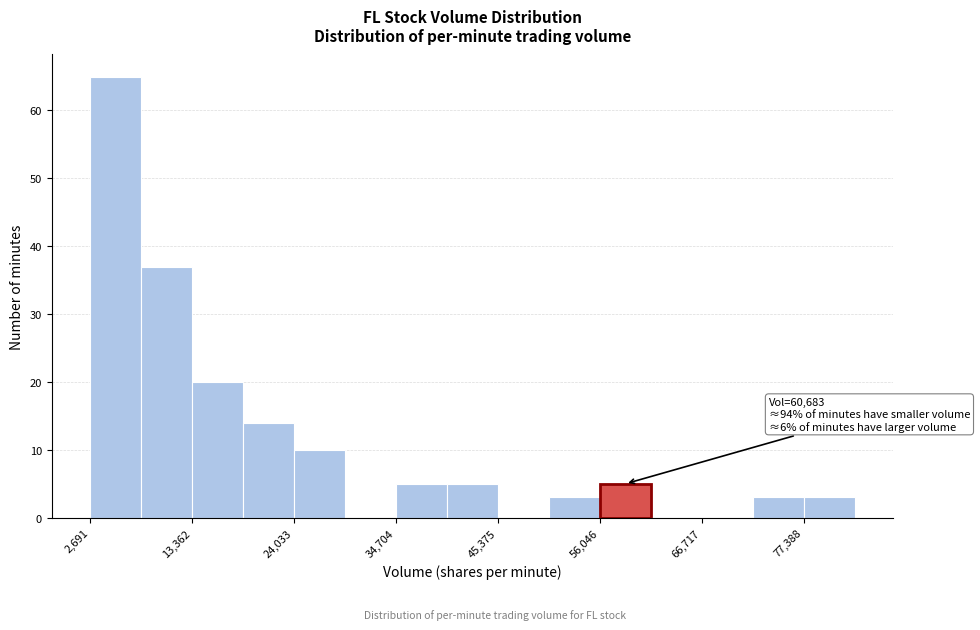

Around what value on the x-axis is the tallest bar? Give the approximate position of its centre, as read against the axis.

6000